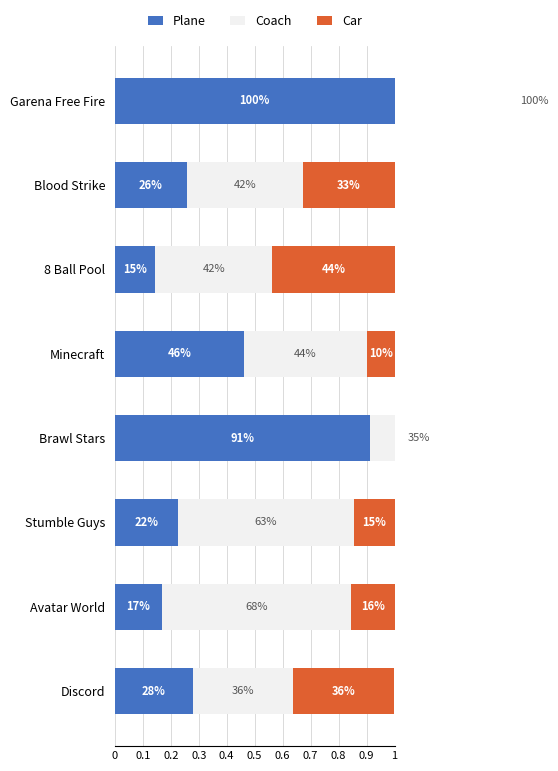

Which series has the largest total across all categories?

Coach